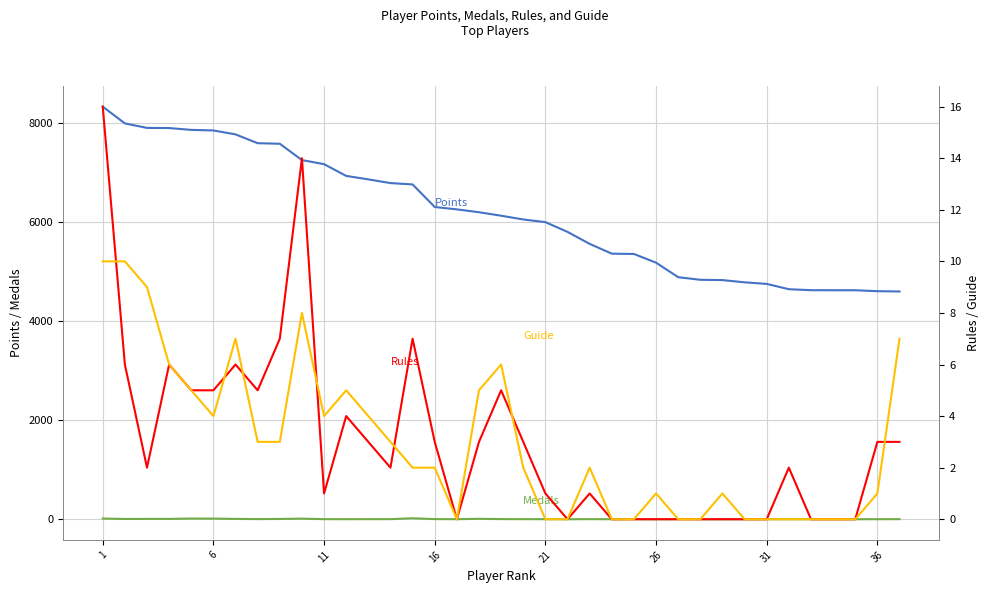

At which category is the sum across all series the highest?

1